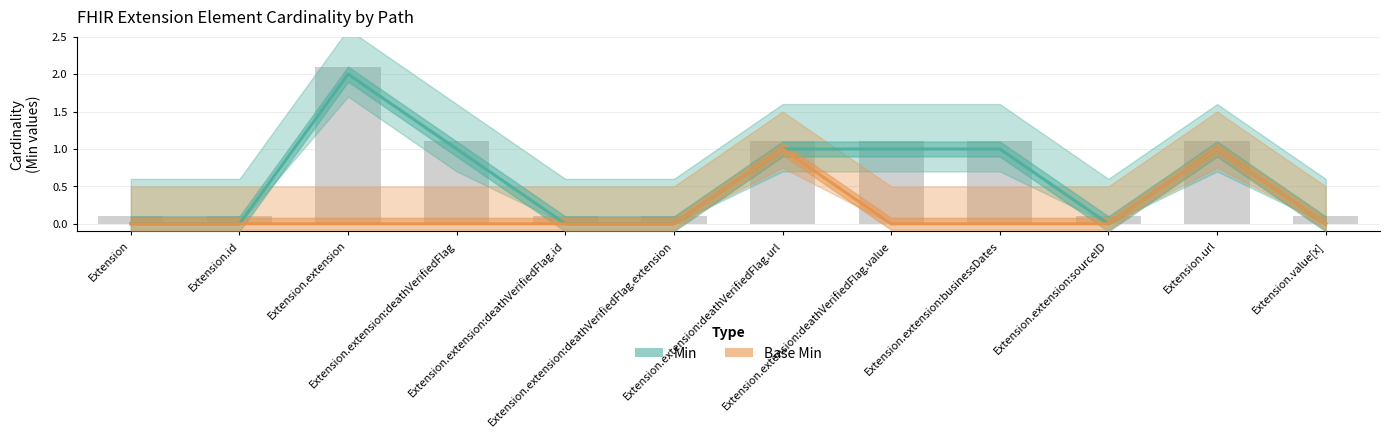

At which category is the sum across all series the highest?

Extension.extension